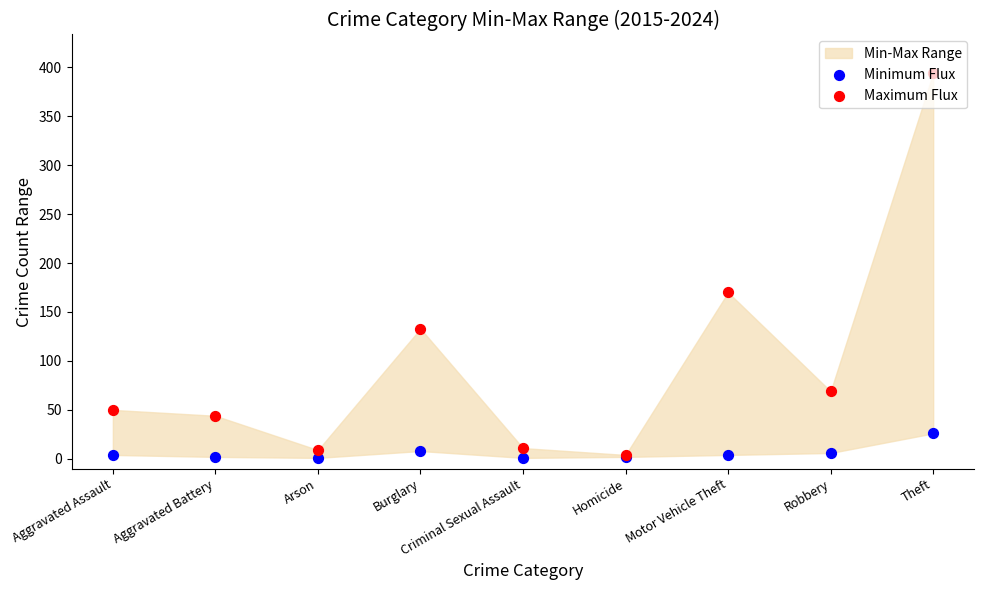

Which series reaches the minimum Y coordinate?

Minimum Flux